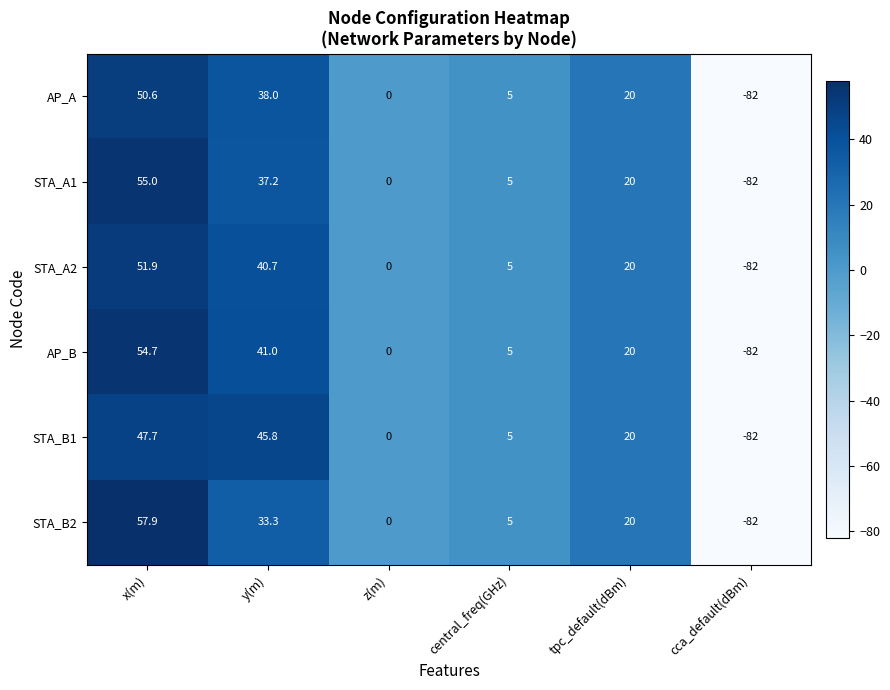

Is it true that AP_B equals 7.7 at tpc_default(dBm)?

False